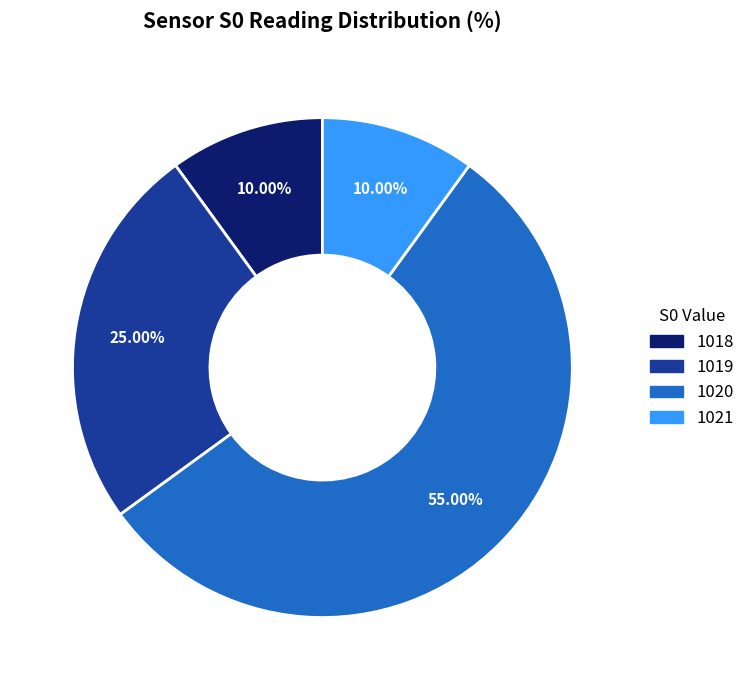

Do 1021 and 1018 together represent more than half of the pie?

No